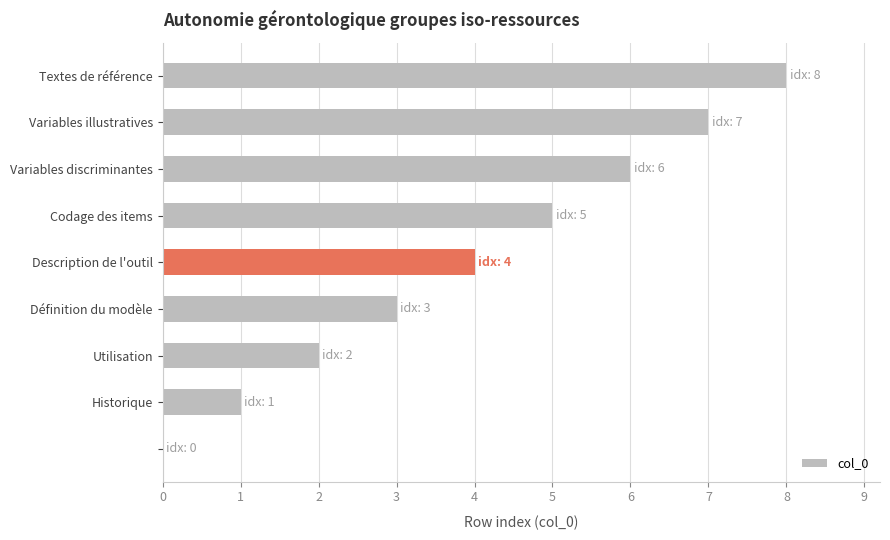

Are the bars horizontal?

Yes